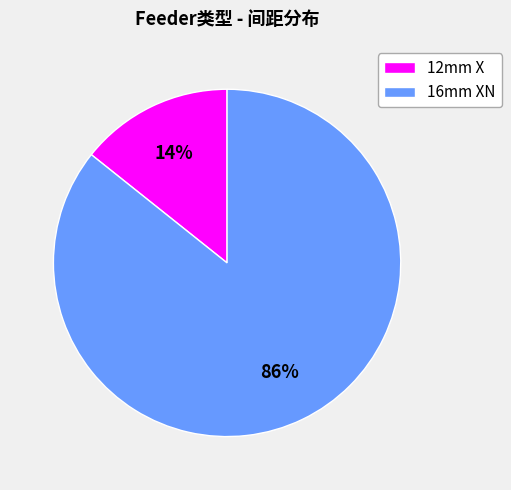

Between 12mm X and 16mm XN, which is larger?

16mm XN